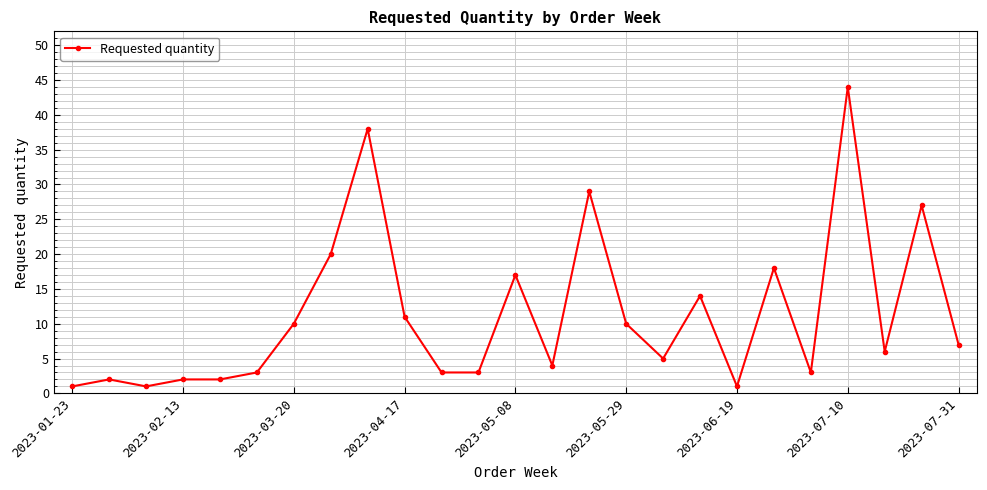

How many lines are shown in the chart?

1